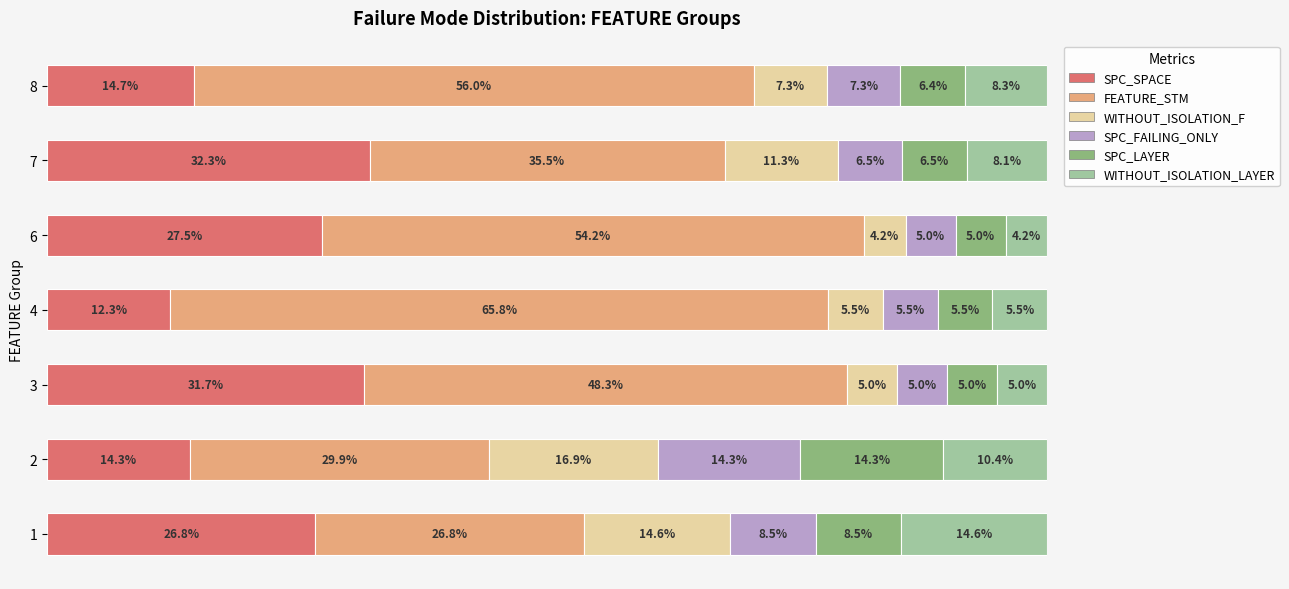

What are all the series names shown in the legend?

SPC_SPACE, FEATURE_STM, WITHOUT_ISOLATION_F, SPC_FAILING_ONLY, SPC_LAYER, WITHOUT_ISOLATION_LAYER